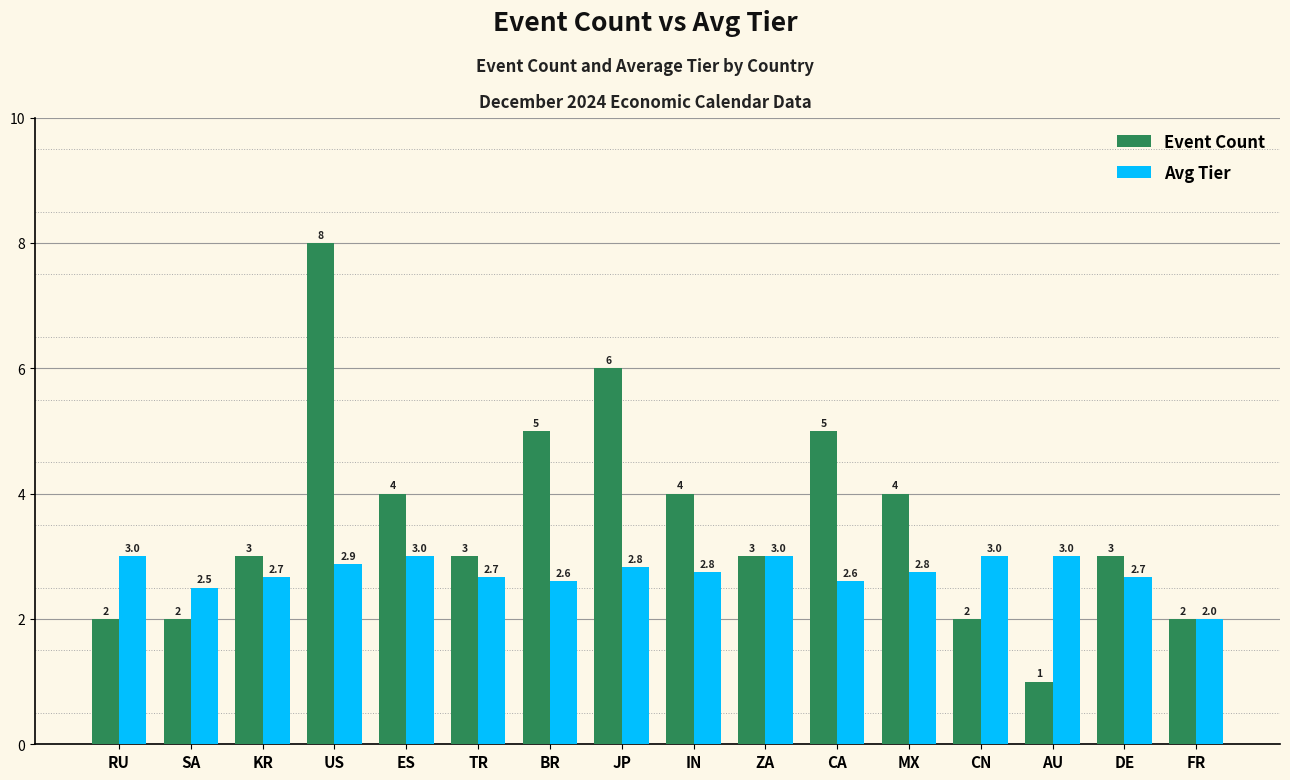

True or false: Event Count has a value of 3.0 at KR.

True